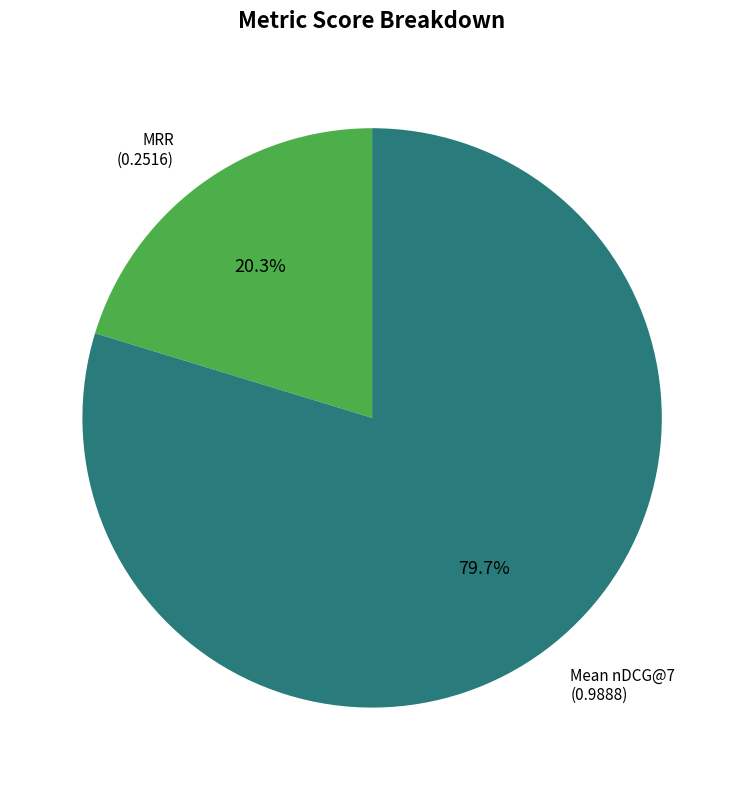

Is there any slice that represents more than half of the pie?

Yes